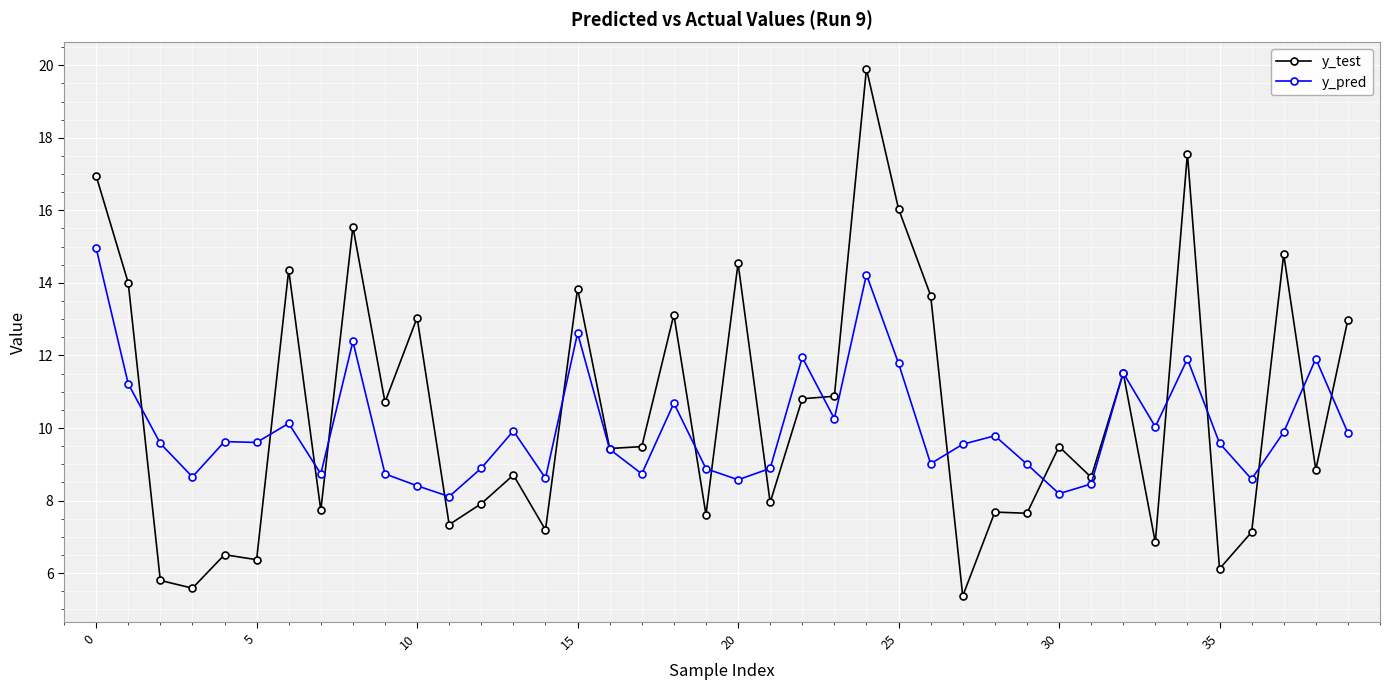

What is the value of the y_test point at the 30th from the left?

7.7